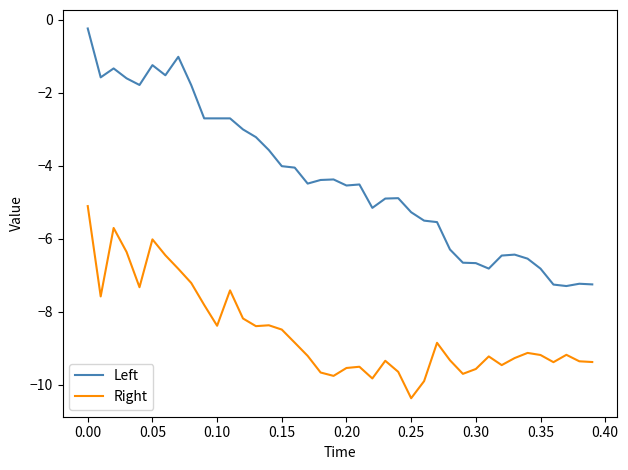

What is the difference between the maximum and minimum values in the Left series?

7.1